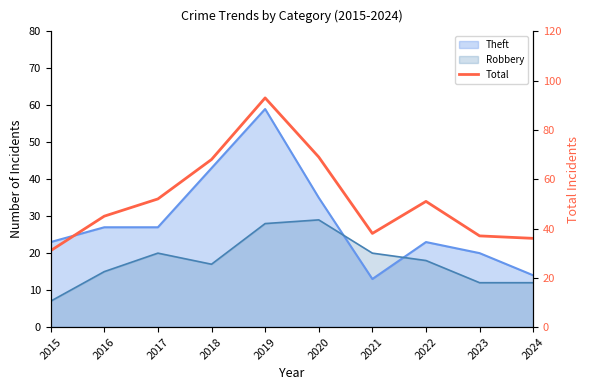

Reading left to right, transcribe all the data shown in this chart.

2015=31	2016=45	2017=52	2018=68	2019=93	2020=69	2021=38	2022=51	2023=37	2024=36